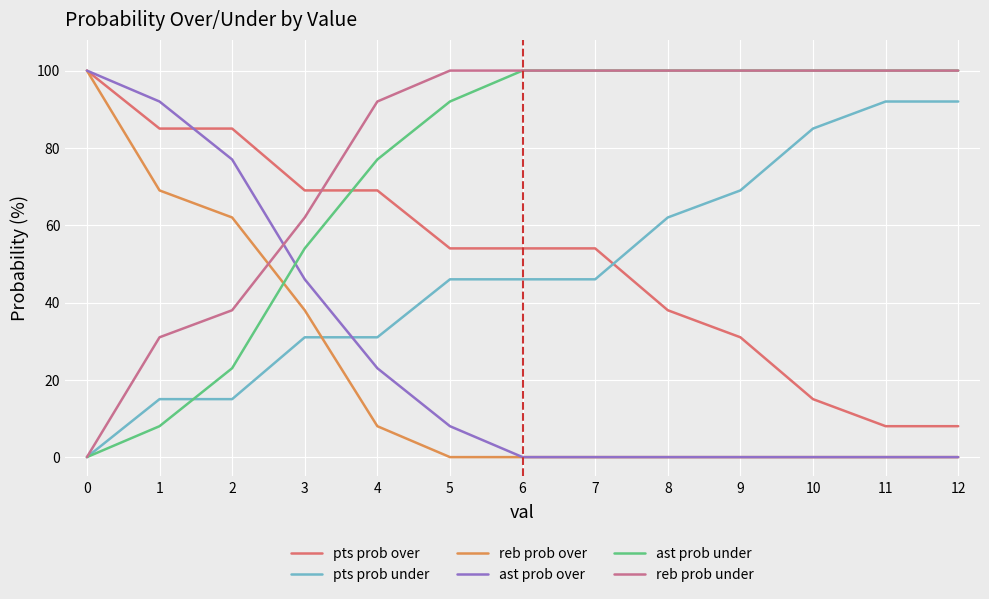

At 5, list the series in order from largest to smallest.

reb prob under, ast prob under, pts prob over, pts prob under, ast prob over, reb prob over